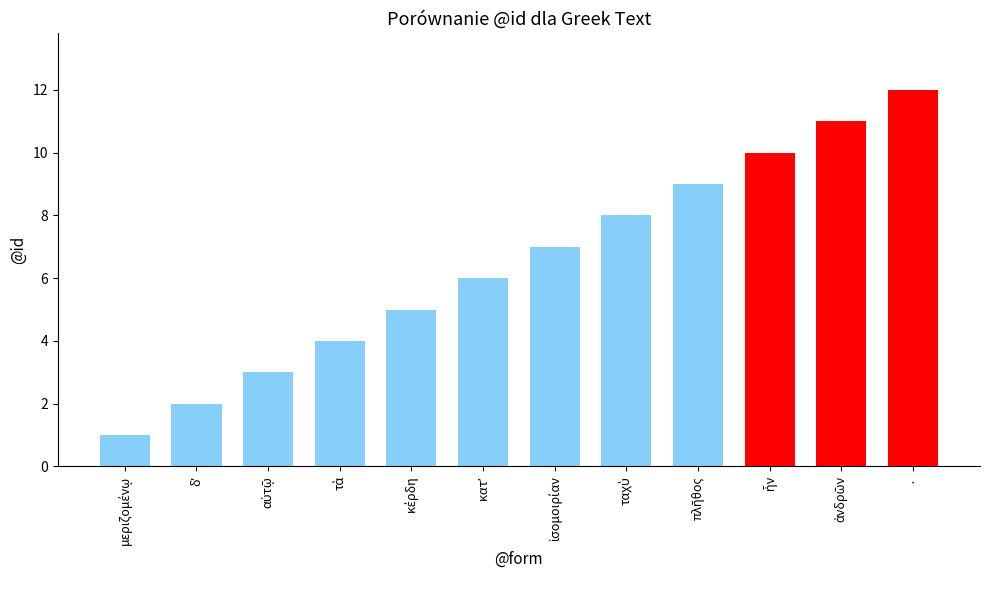

The value at · is 12. True or false?

True